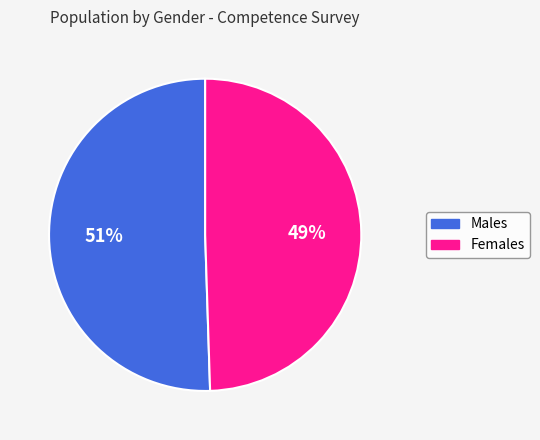

Count the number of slices in the pie.

2